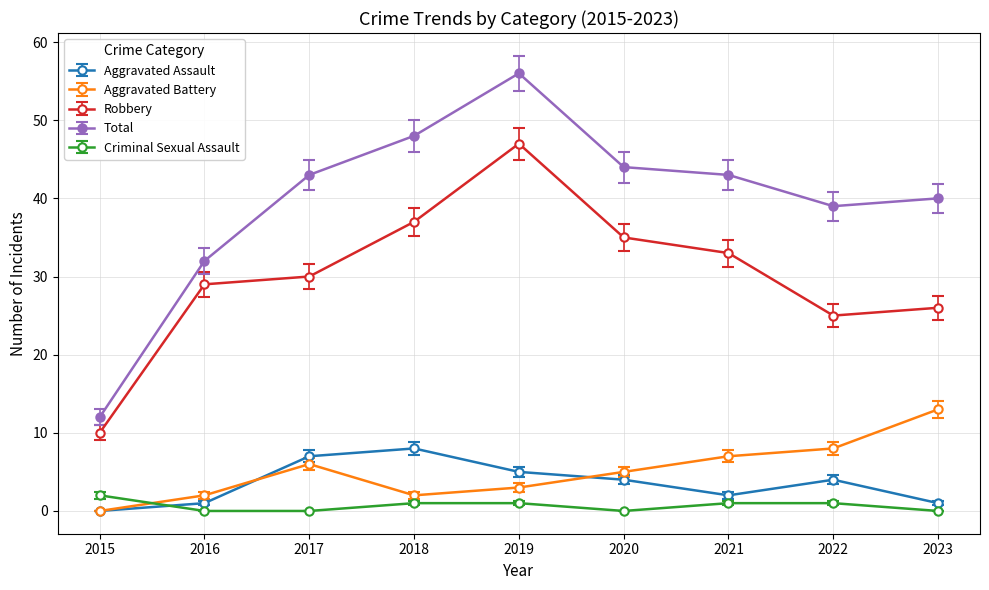

True or false: Total and Robbery cross at least once.

False